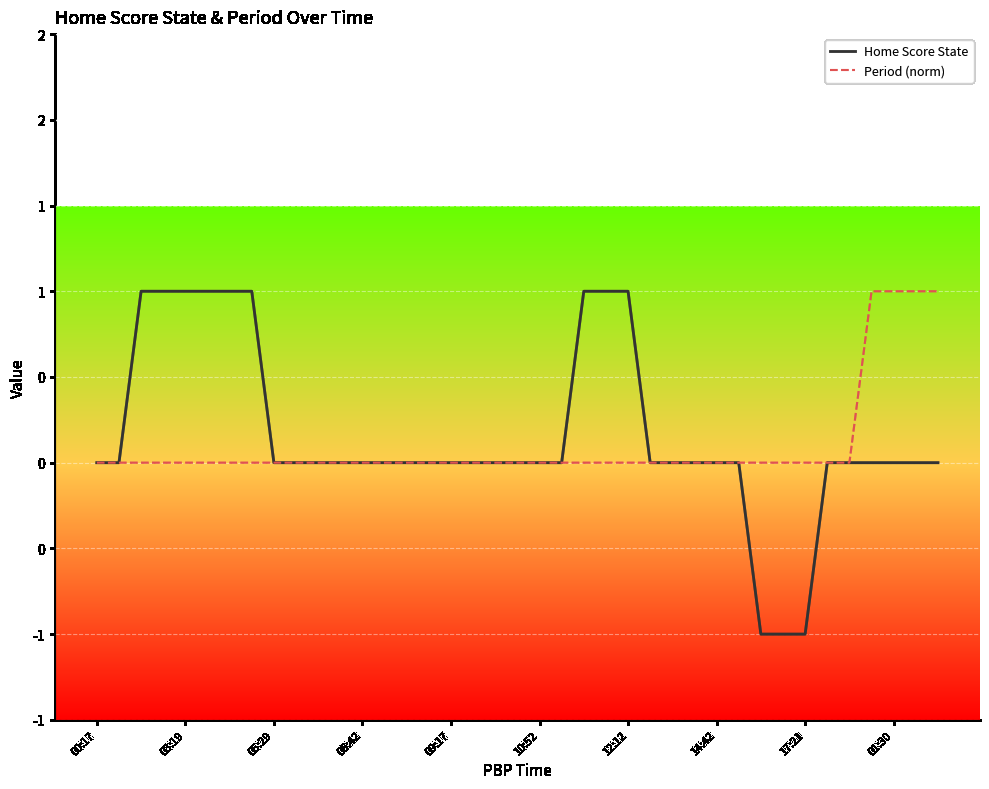

Reading right to left, what are all the values shown in this chart?

Home Score State: 0	0	0	0	0	0	-1	-1	-1	0	0	0	0	0	1	1	1	0	0	0	0	0	0	0	0	0	0	0	0	0	0	1	1	1	1	1	1	0	0
Period (norm): 1	1	1	1	0	0	0	0	0	0	0	0	0	0	0	0	0	0	0	0	0	0	0	0	0	0	0	0	0	0	0	0	0	0	0	0	0	0	0